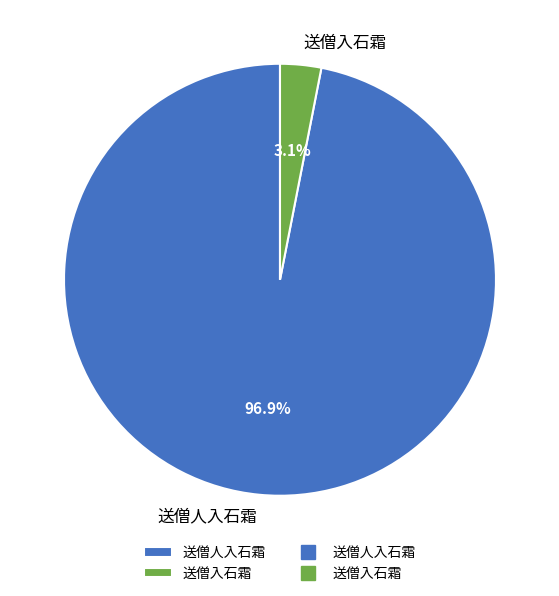

To the nearest percent, what portion does 送僧入石霜 represent?

3%